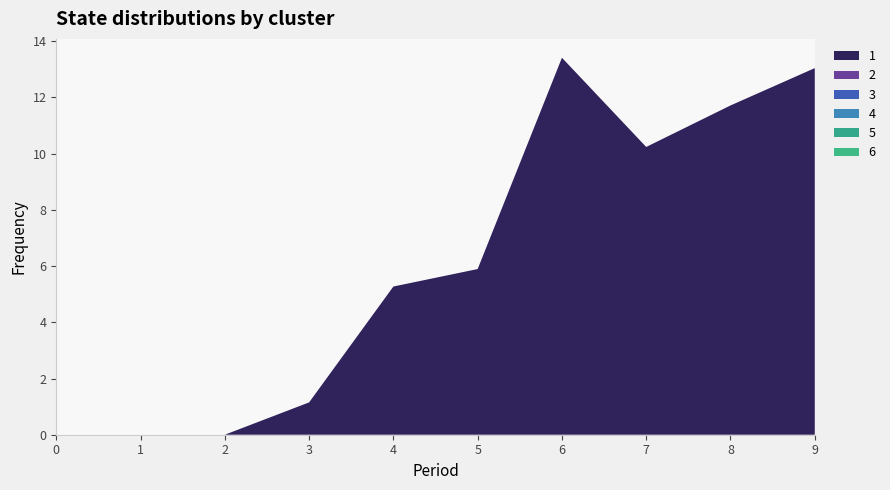

Reading left to right, transcribe all the data shown in this chart.

1: 0=0.0	1=0.0	2=0.0	3=1.1	4=5.3	5=5.9	6=13.4	7=10.2	8=11.7	9=13.0
2: 0=0.0	1=0.0	2=0.0	3=0.0	4=0.0	5=0.0	6=0.0	7=0.0	8=0.0	9=0.0
3: 0=0.0	1=0.0	2=0.0	3=0.0	4=0.0	5=0.0	6=0.0	7=0.0	8=0.0	9=0.0
4: 0=0.0	1=0.0	2=0.0	3=0.0	4=0.0	5=0.0	6=0.0	7=0.0	8=0.0	9=0.0
5: 0=0.0	1=0.0	2=0.0	3=0.0	4=0.0	5=0.0	6=0.0	7=0.0	8=0.0	9=0.0
6: 0=0.0	1=0.0	2=0.0	3=0.0	4=0.0	5=0.0	6=0.0	7=0.0	8=0.0	9=0.0